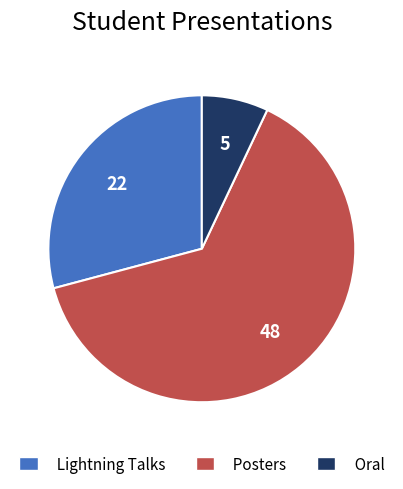

Between Posters and Oral, which is larger?

Posters